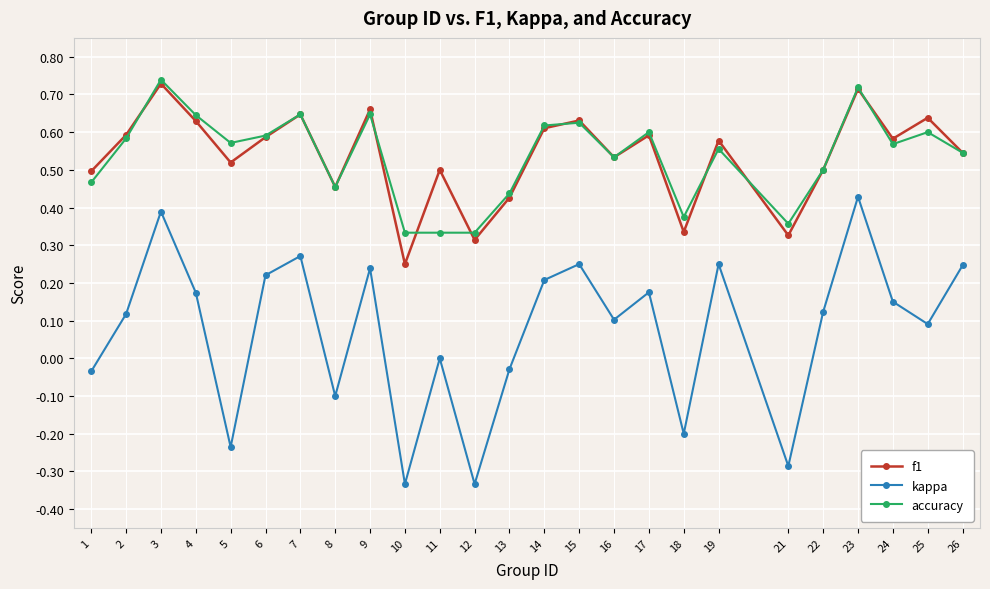

What is the sum of the f1 values at 6 and 3?

1.3